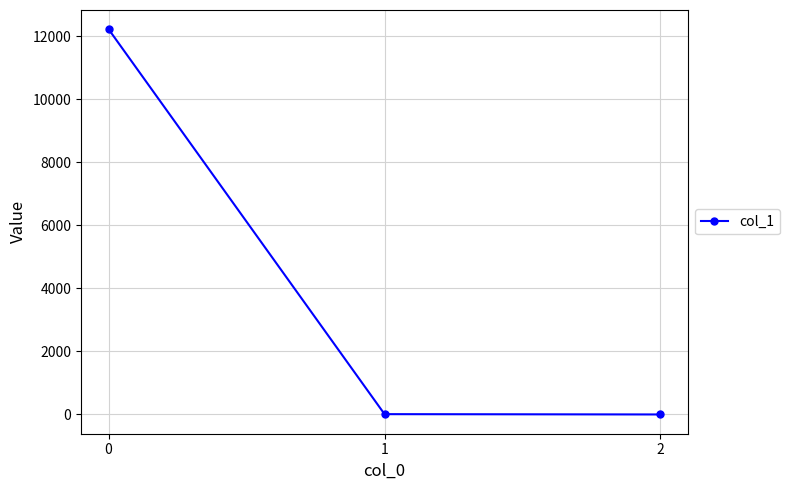

How many values exceed 9?

2